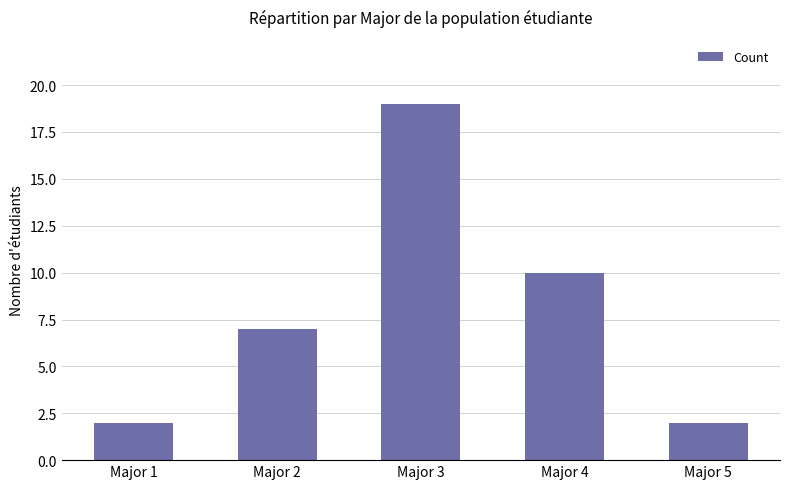

What is the ratio of the value at Major 2 to the value at Major 3?

0.4